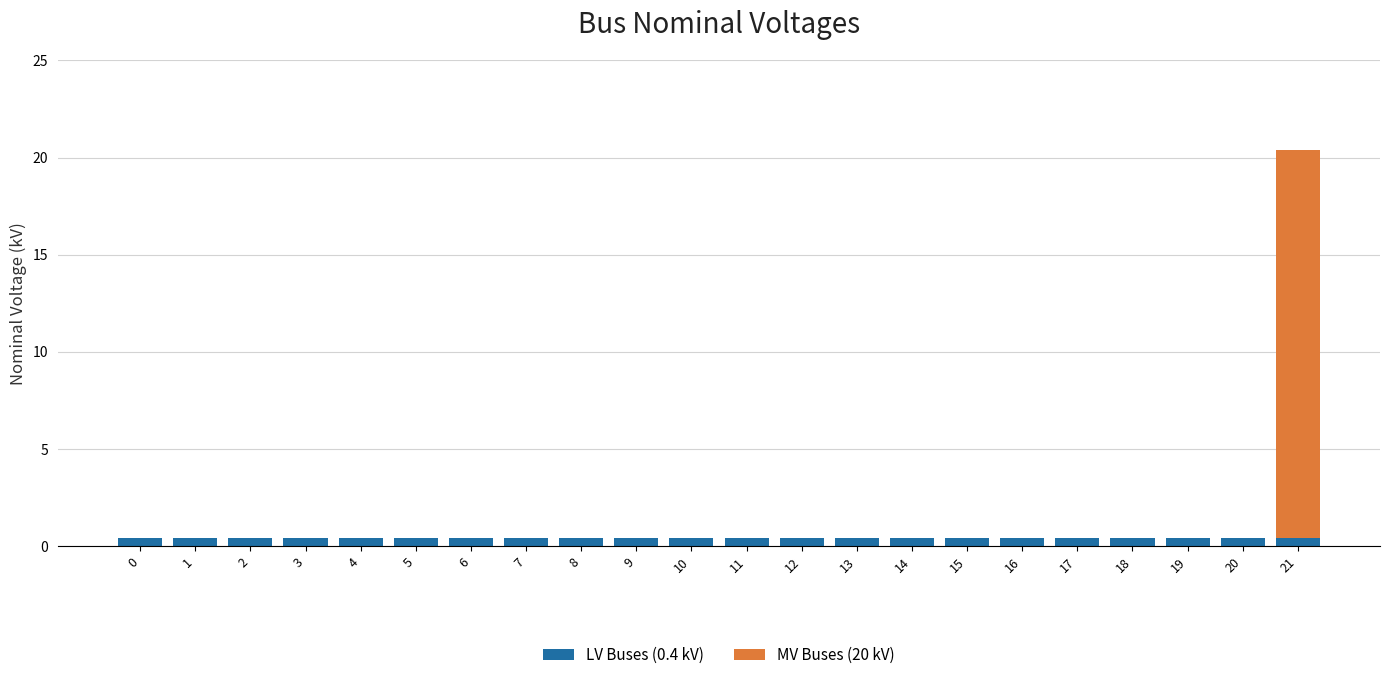

At which category is the sum across all series the highest?

21